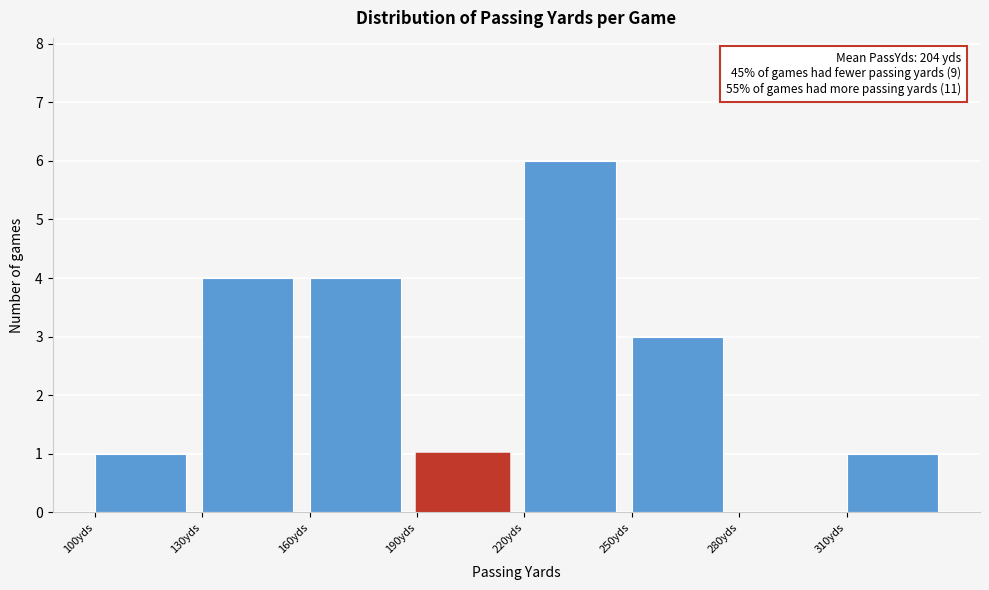

Over which range of the x-axis is the bar tallest?

220 to 250